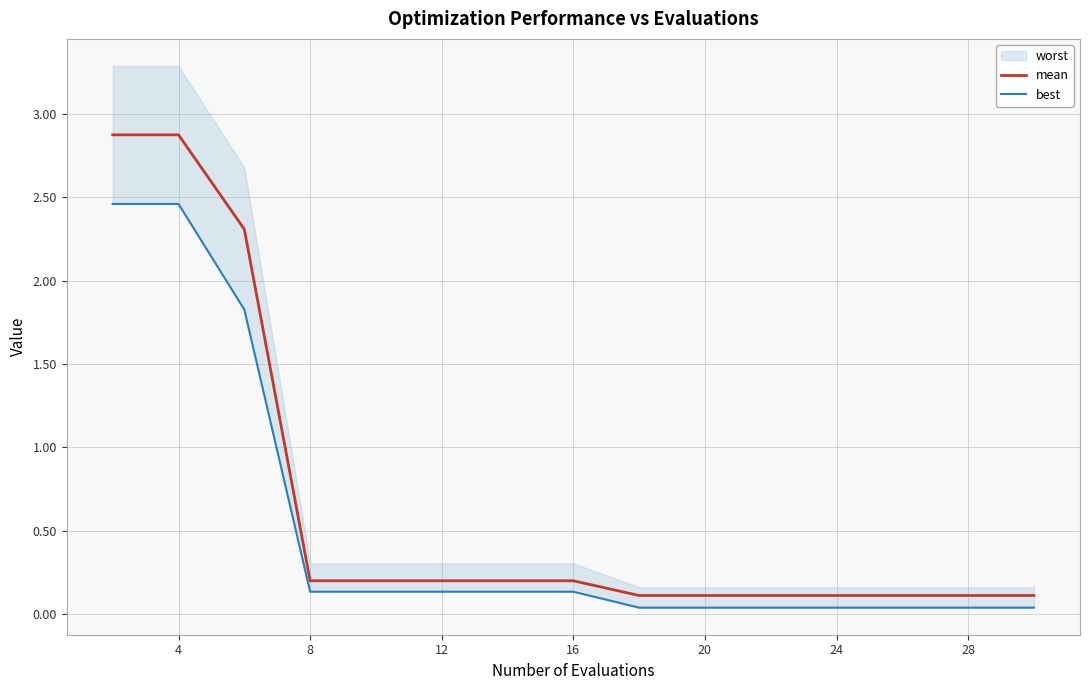

What is the approximate value of mean at 4?

2.9